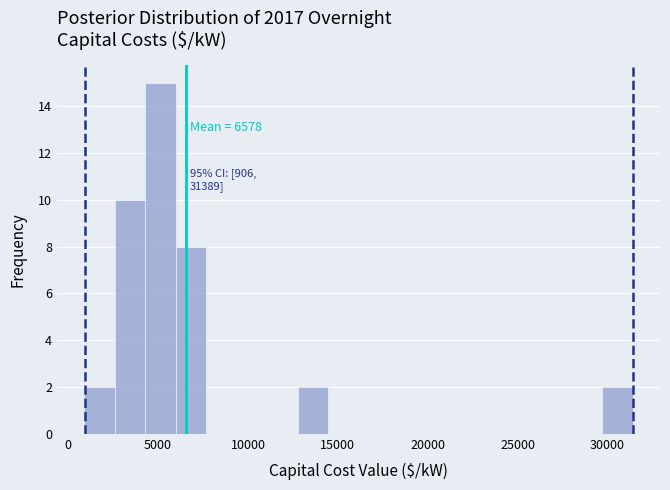

Around what value on the x-axis is the tallest bar? Give the approximate position of its centre, as read against the axis.

5000